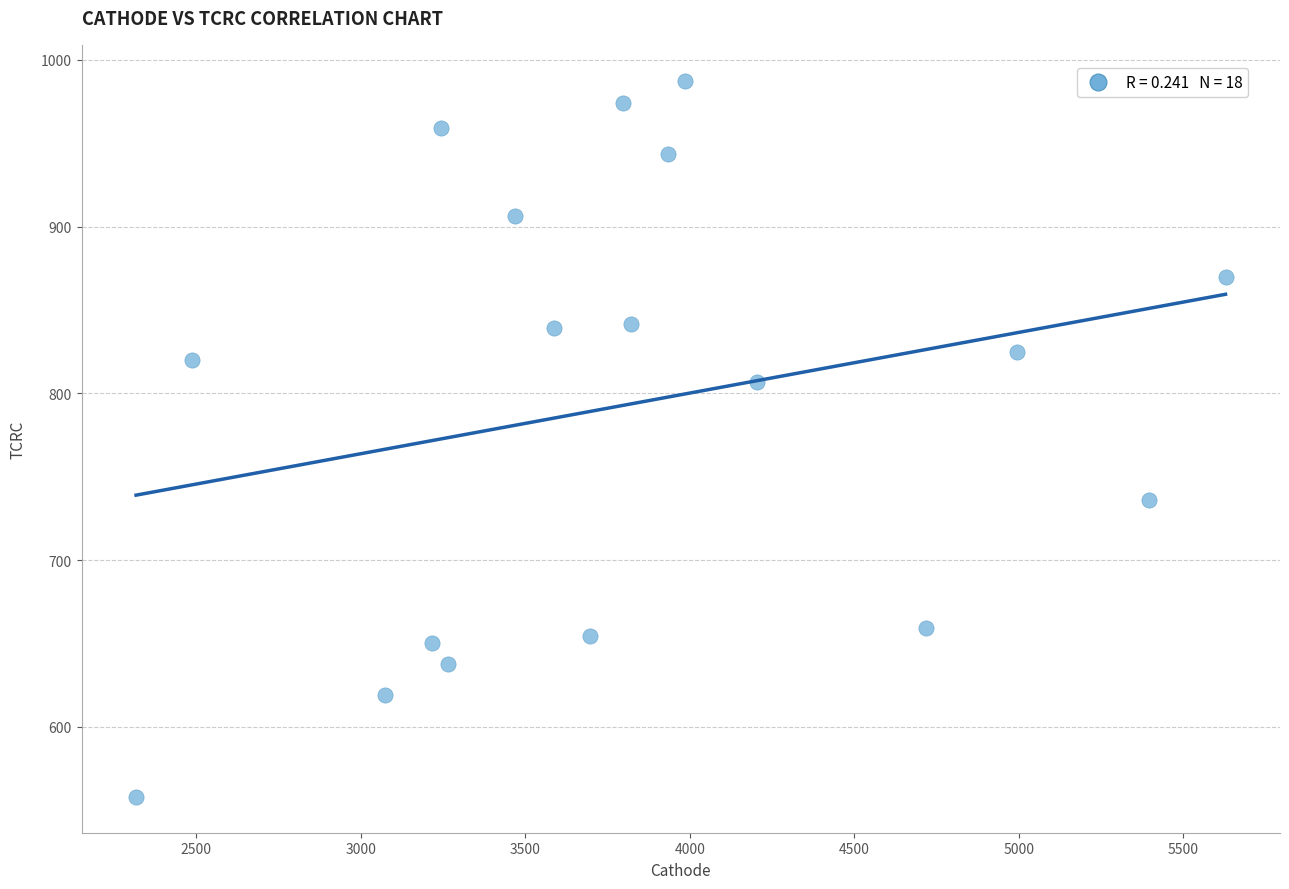

What is the range of X values (max minus min)?

3309.9